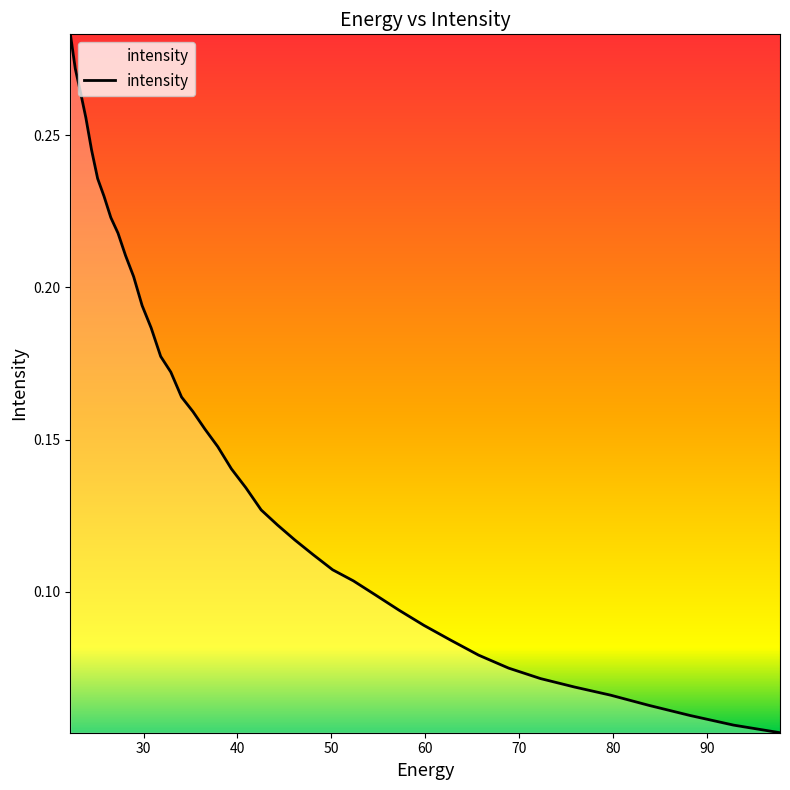

How many lines are shown in the chart?

1